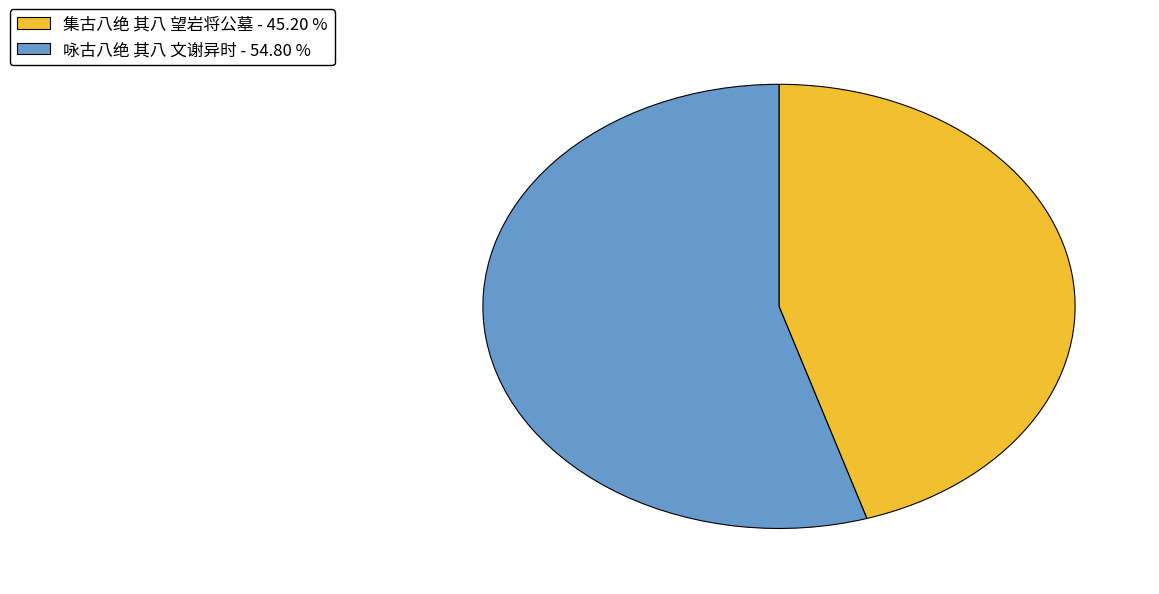

Between 咏古八绝 其八 文谢异时 and 集古八绝 其八 望岩将公墓, which is larger?

咏古八绝 其八 文谢异时